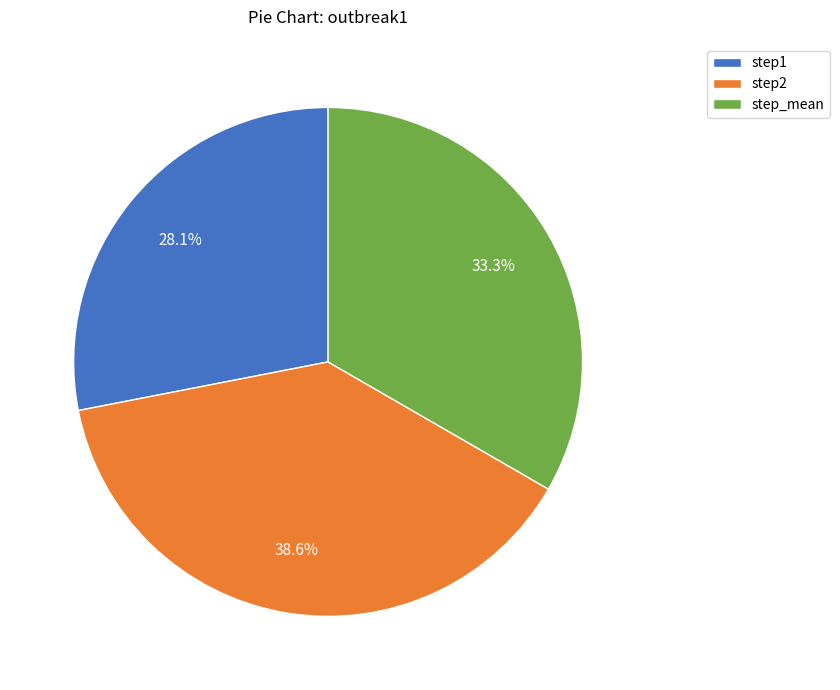

How many slices are in this pie chart?

3